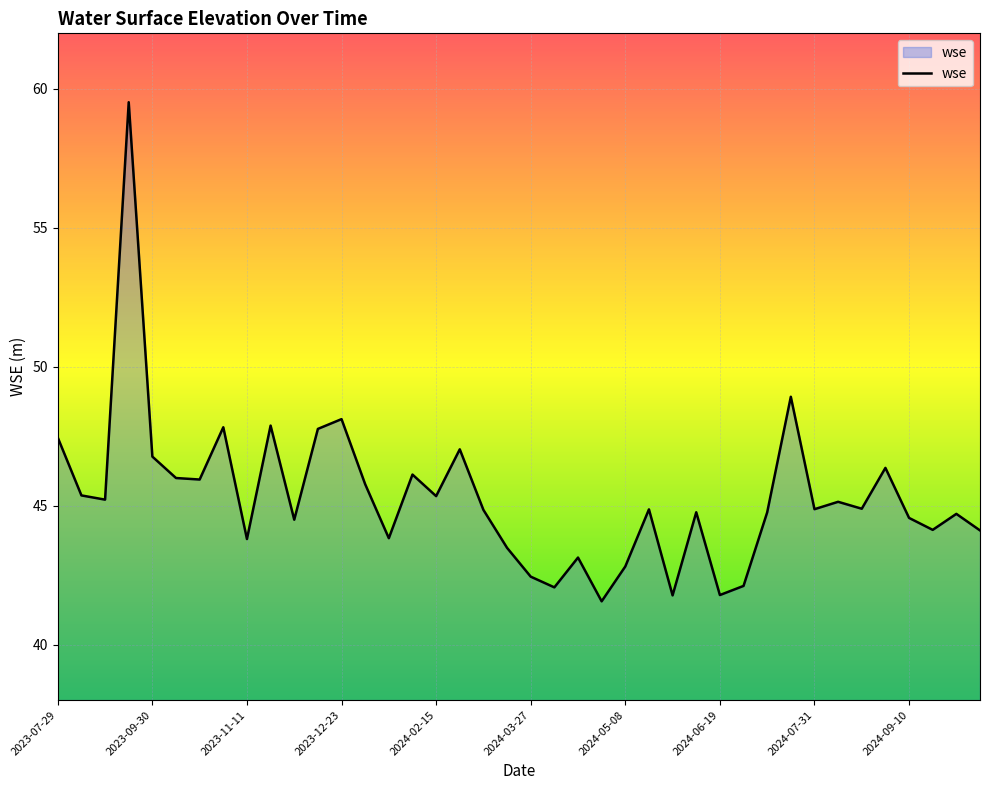

How many values are below 44?

11